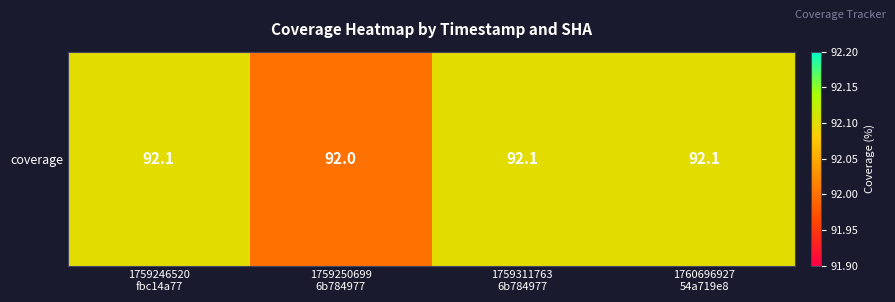

Rank the categories by value from lowest to highest.

1759250699
6b784977, 1759246520
fbc14a77, 1759311763
6b784977, 1760696927
54a719e8